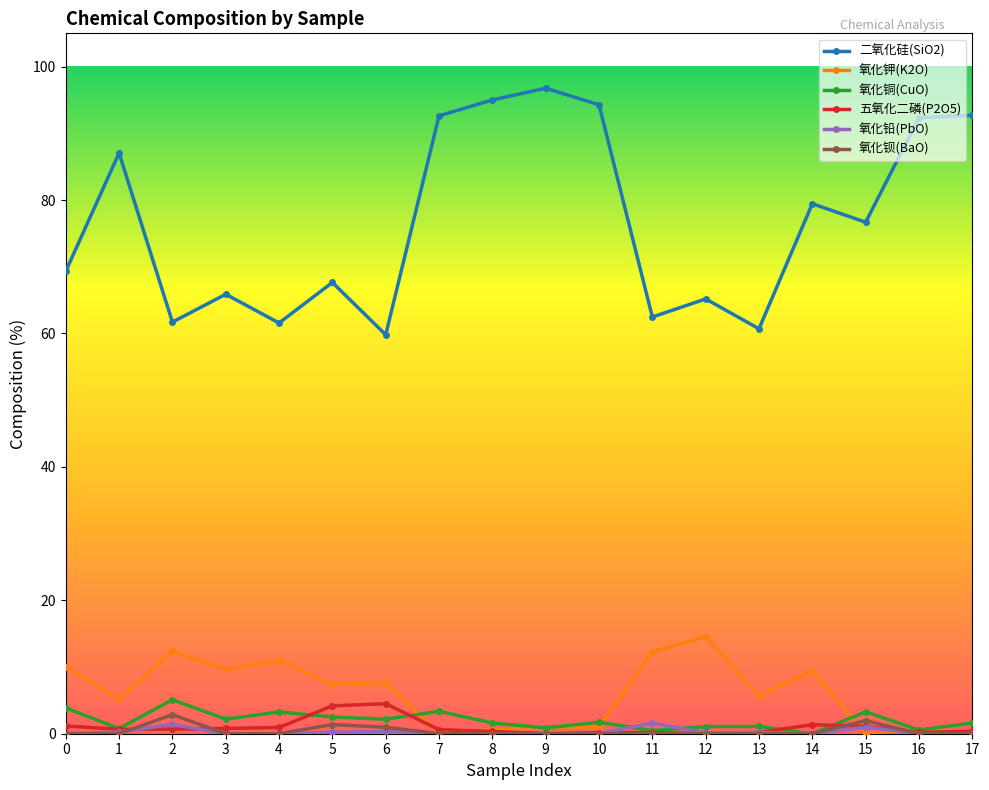

Count the number of categories in the chart.

18